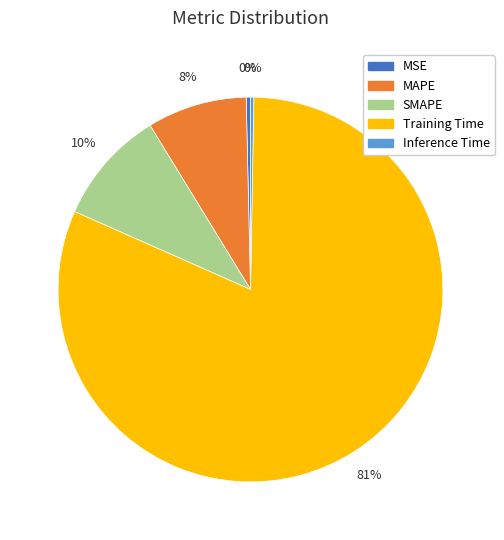

To the nearest percent, what percentage of the pie is SMAPE?

10%